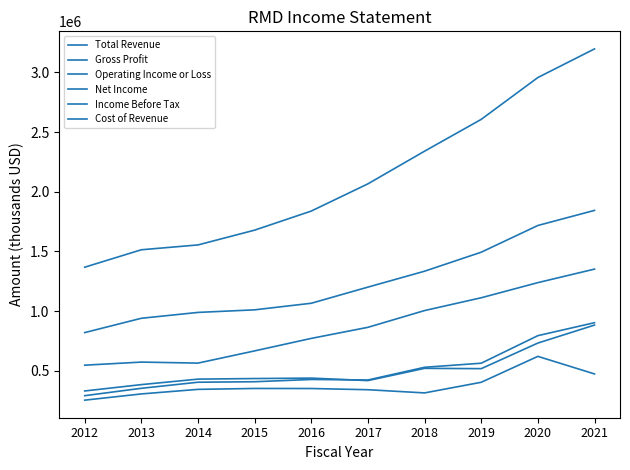

At which category does the chart reach its minimum across all series?

2012